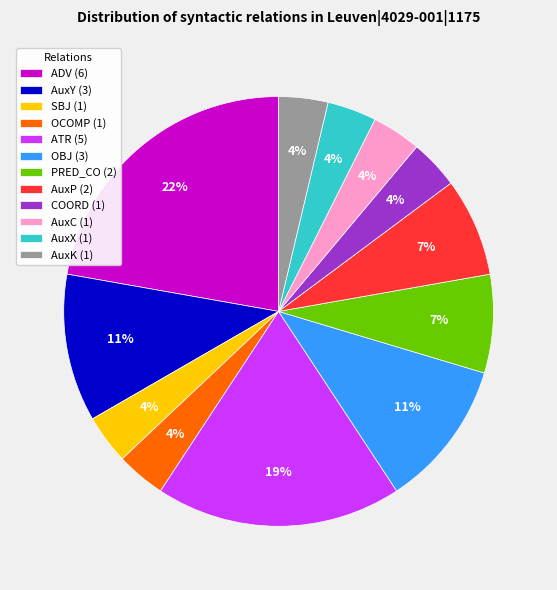

To the nearest percent, what percentage of the pie is OCOMP?

4%